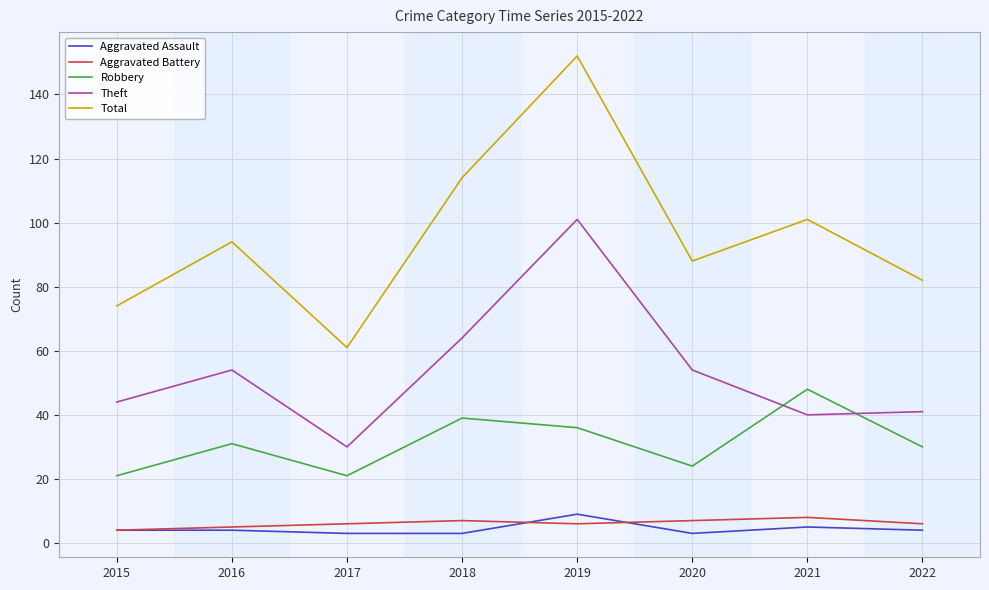

What value does the Aggravated Assault series have at 2019?

9